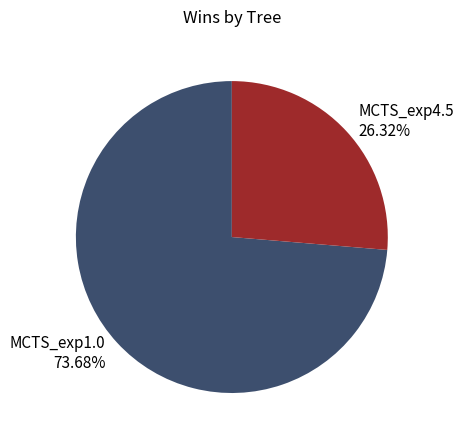

How many slices are in this pie chart?

2